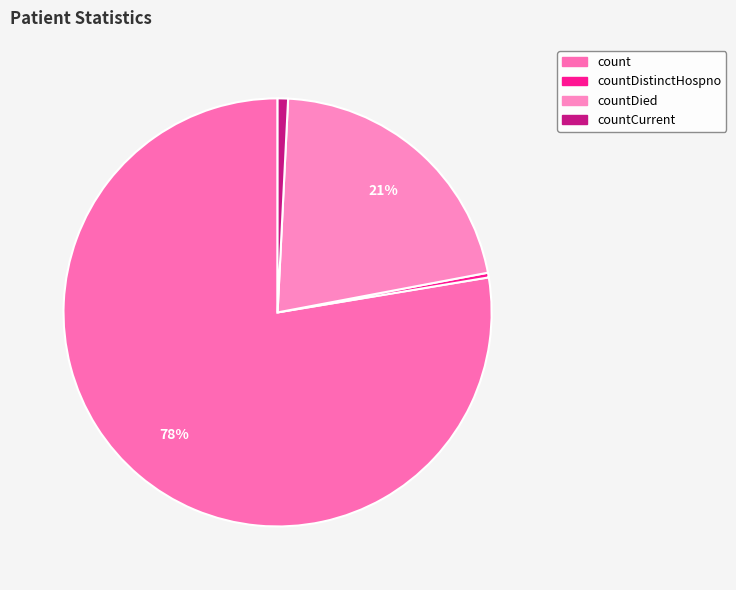

How many slices are in this pie chart?

4